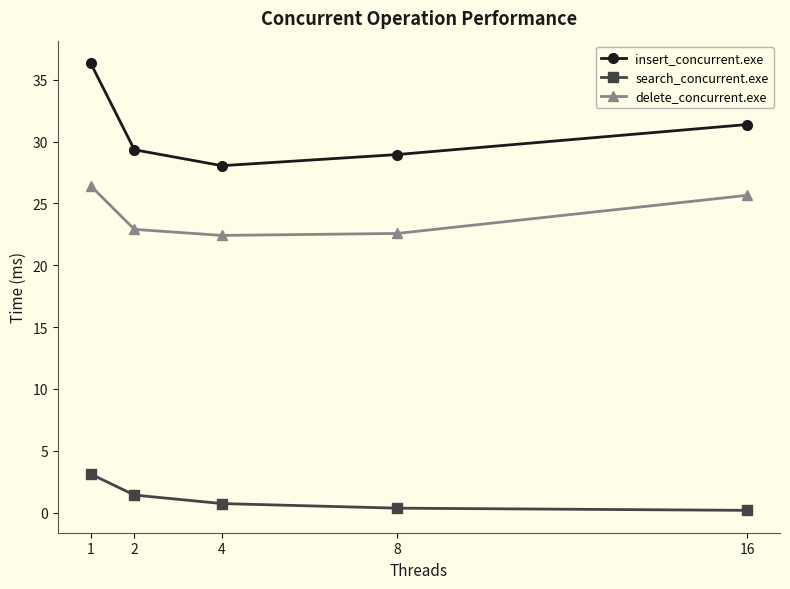

What is the average value of the insert_concurrent.exe series?

30.8